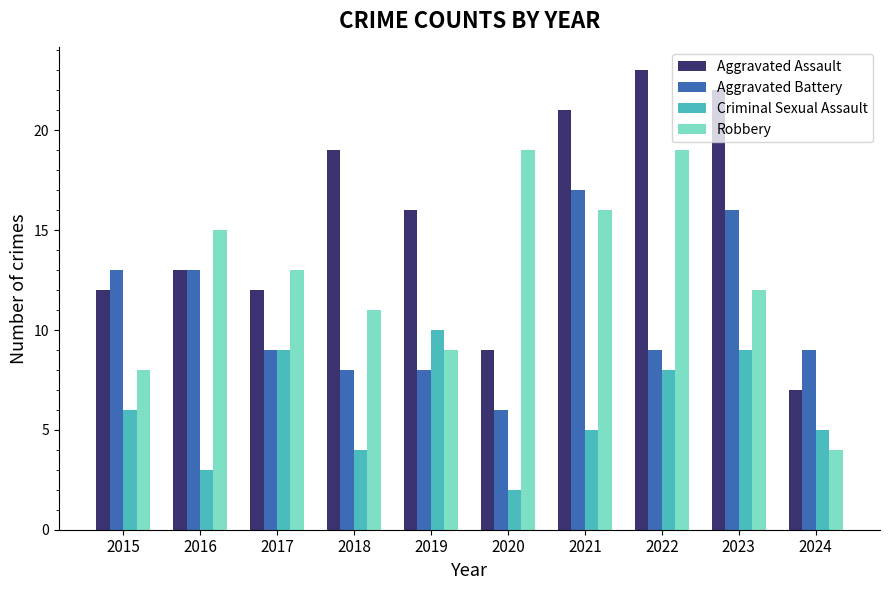

What is the average value of the Criminal Sexual Assault series?

6